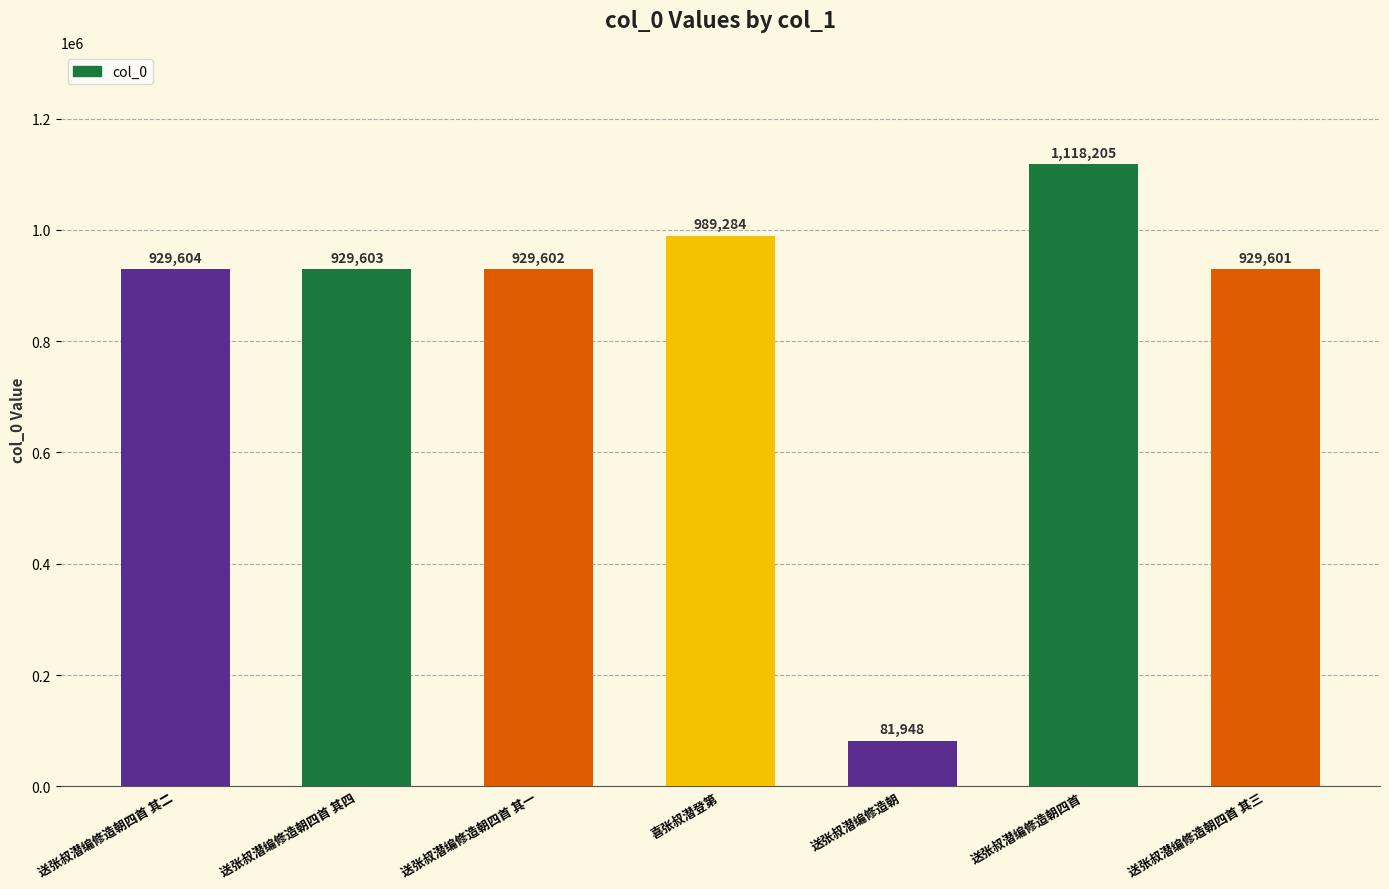

Reading left to right, transcribe all the data shown in this chart.

送张叔潜编修造朝四首 其二=929604	送张叔潜编修造朝四首 其四=929603	送张叔潜编修造朝四首 其一=929602	喜张叔潜登第=989284	送张叔潜编修造朝=81948	送张叔潜编修造朝四首=1118205	送张叔潜编修造朝四首 其三=929601